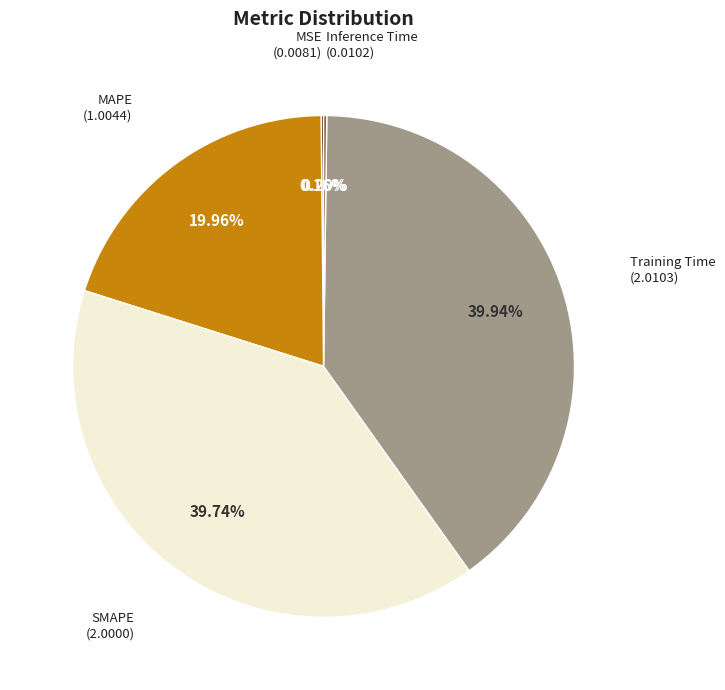

Is there any slice that represents more than half of the pie?

No